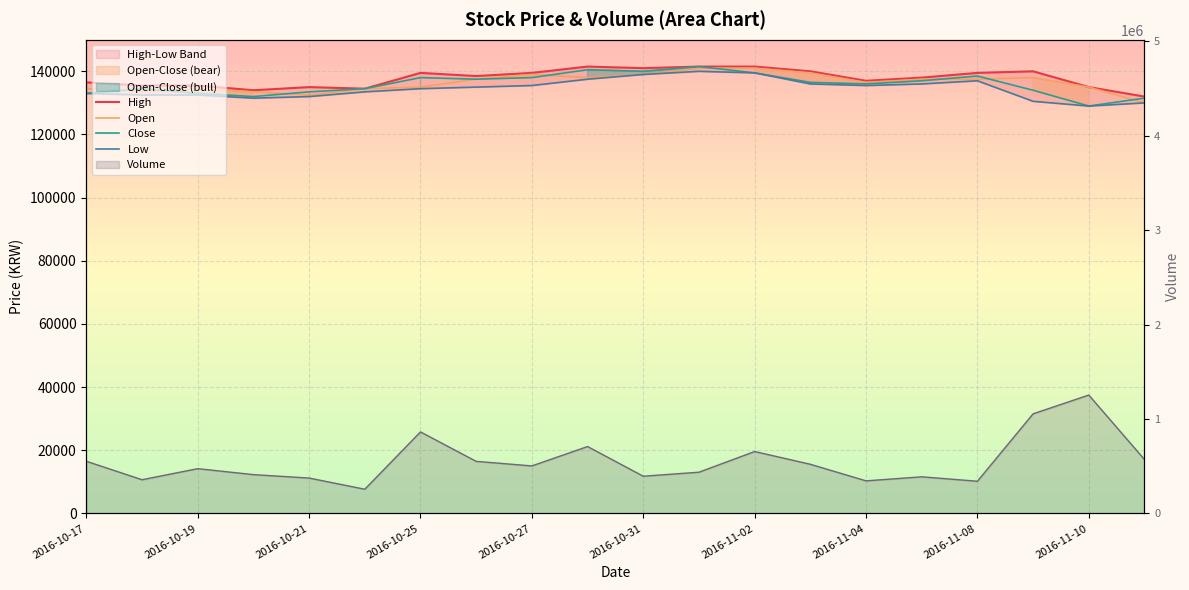

True or false: High and Volume line cross at least once.

False